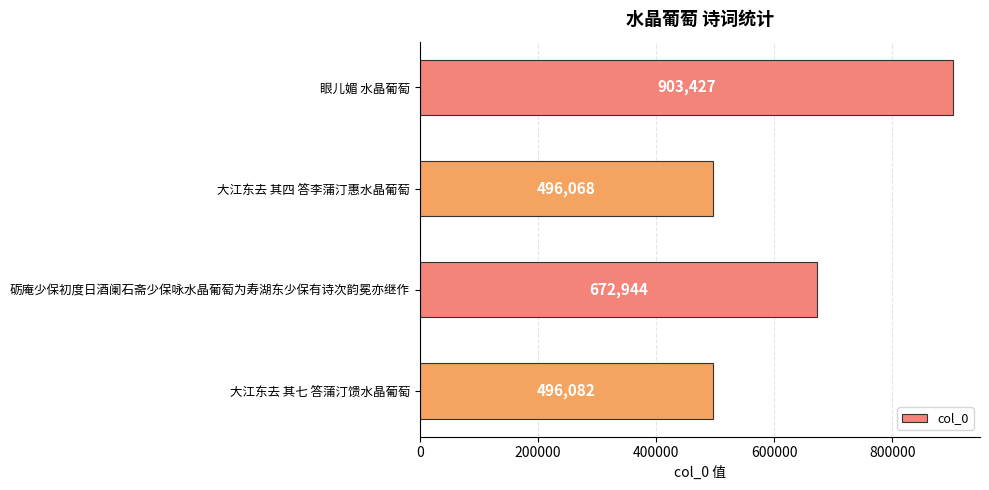

What is the average value?

642130